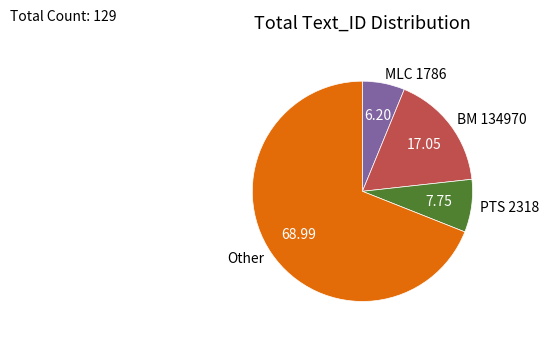

Which has a higher value, MLC 1786 or PTS 2318?

PTS 2318